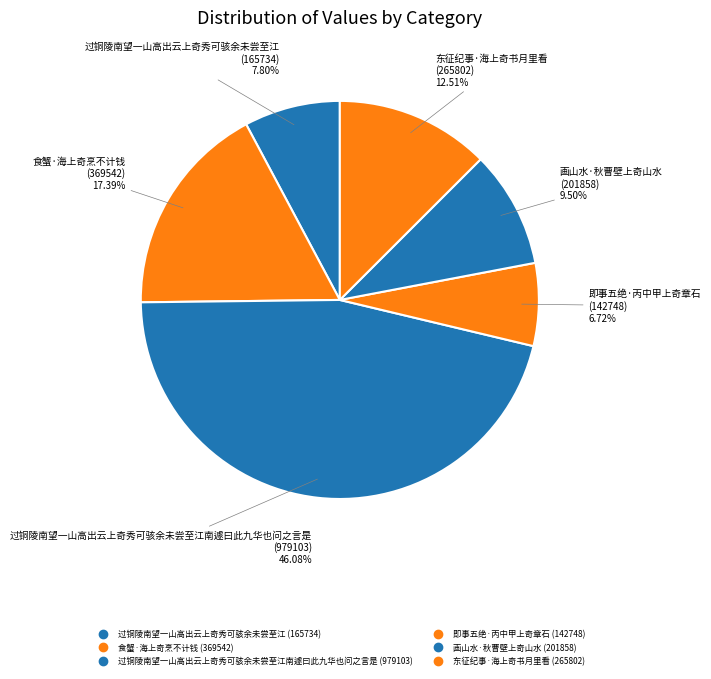

Does any single category account for the majority?

No